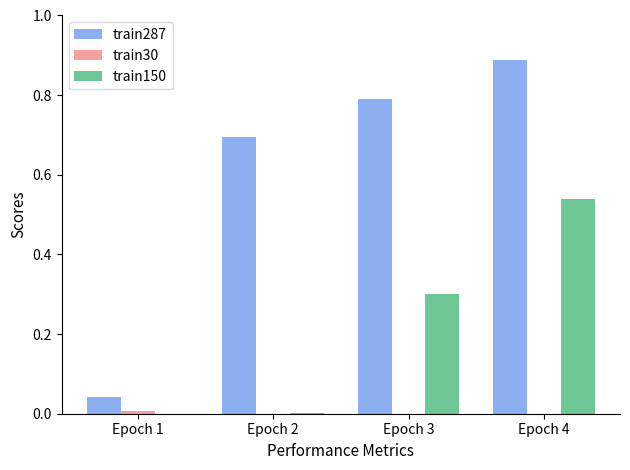

What is the sum of the train287 values at Epoch 2 and Epoch 4?

1.6